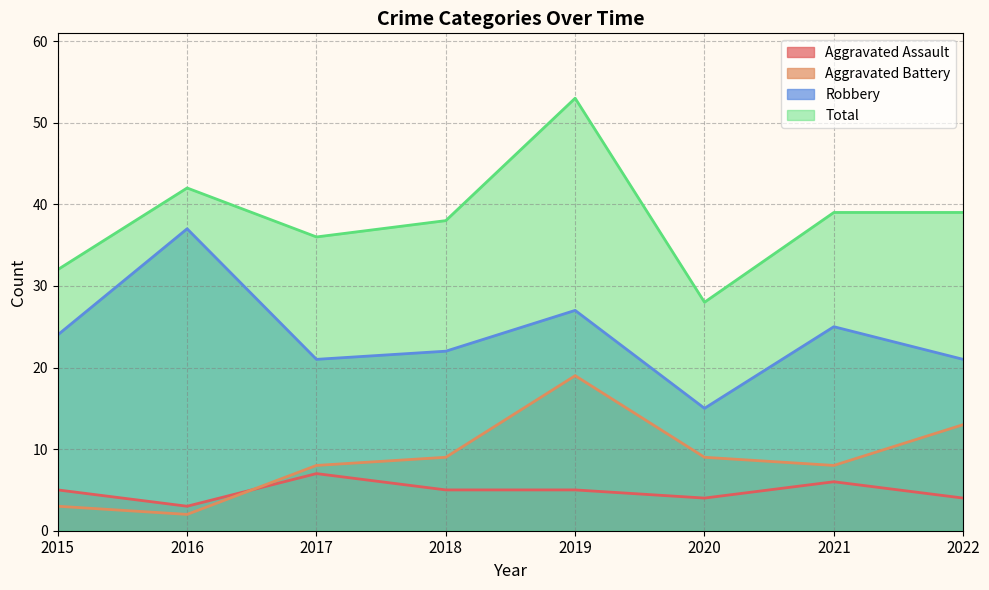

What is the sum of the Robbery values at 2020 and 2017?

36